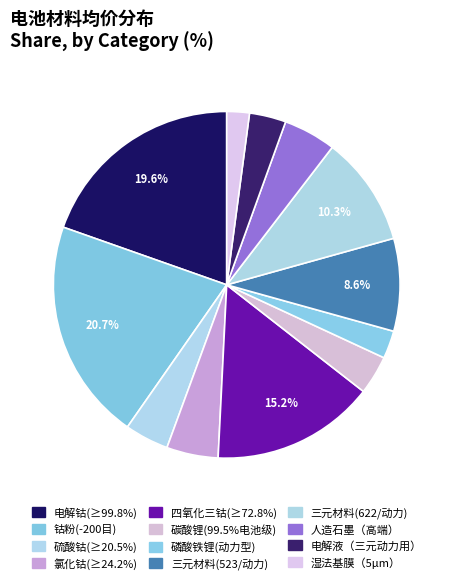

Which slice is the largest?

钴粉(-200目)